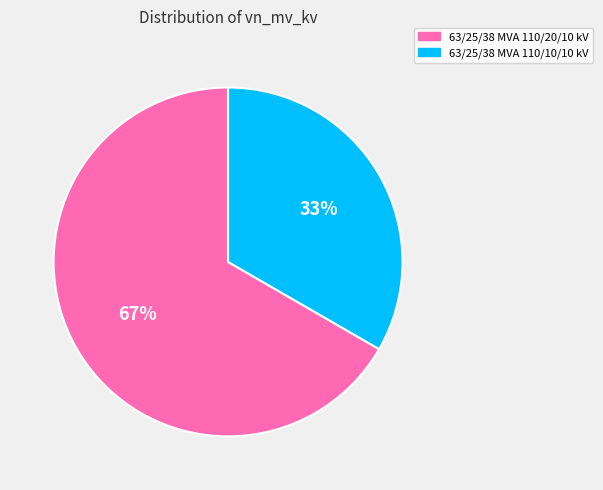

To the nearest percent, what is the average slice percentage?

50%